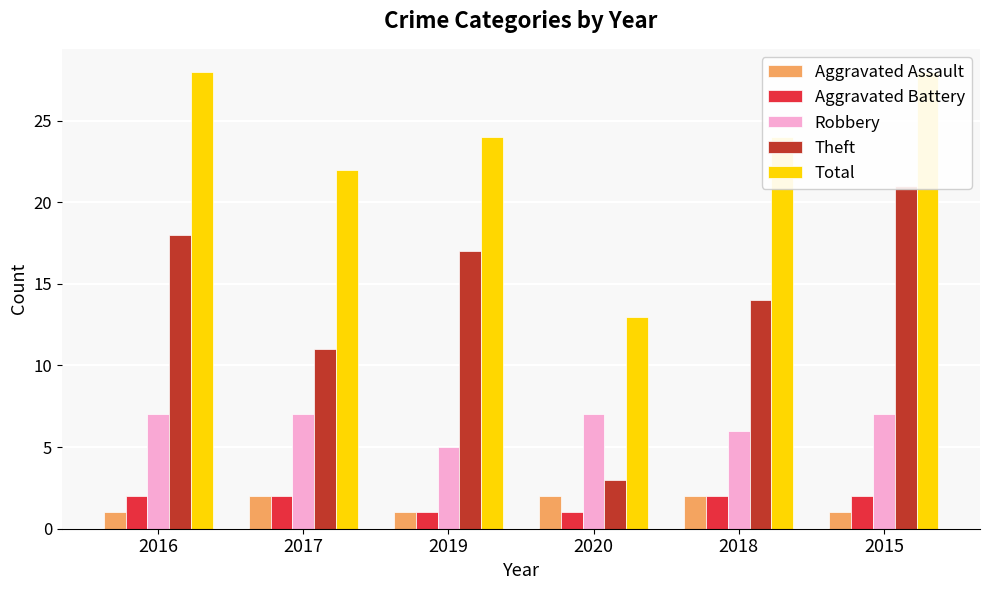

What is the sum of all Total values?

139